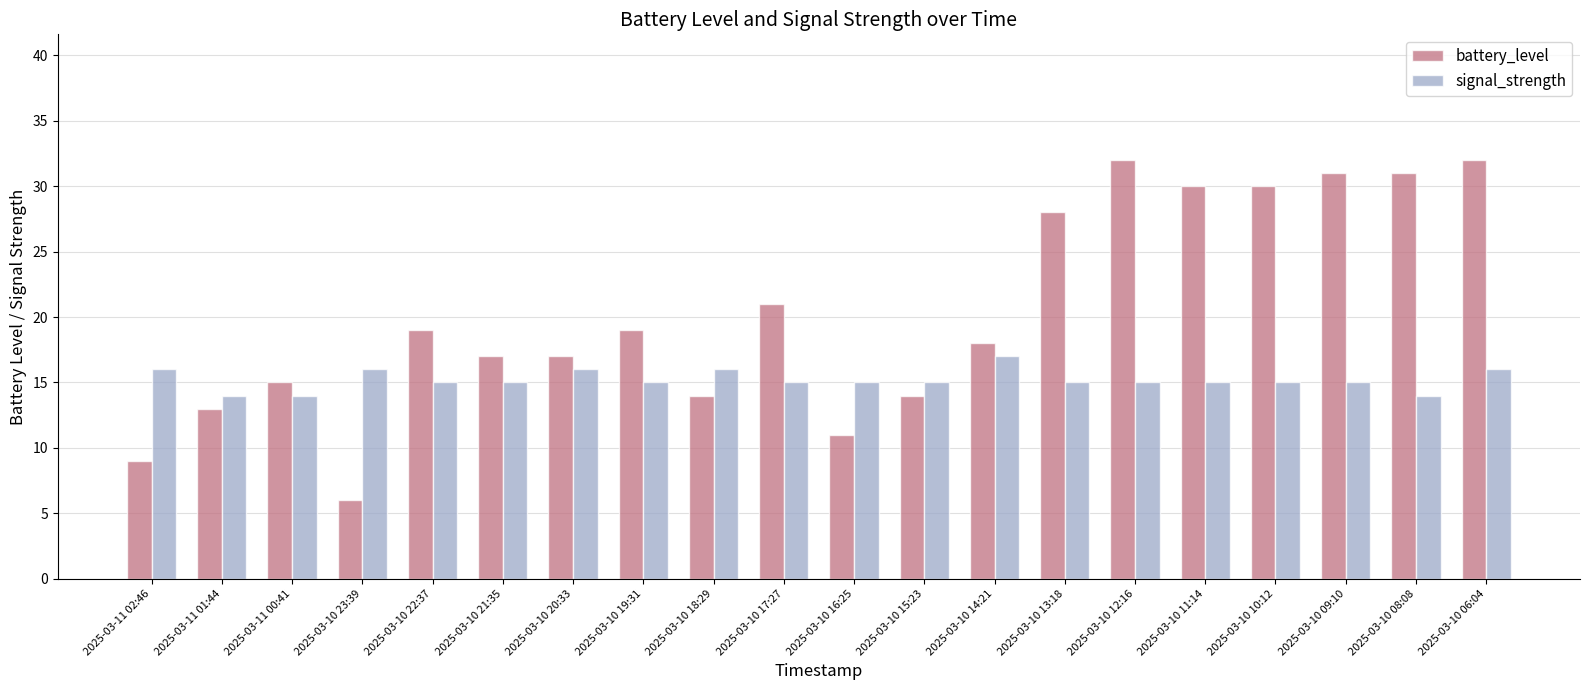

What is the sum of all signal_strength values?

304